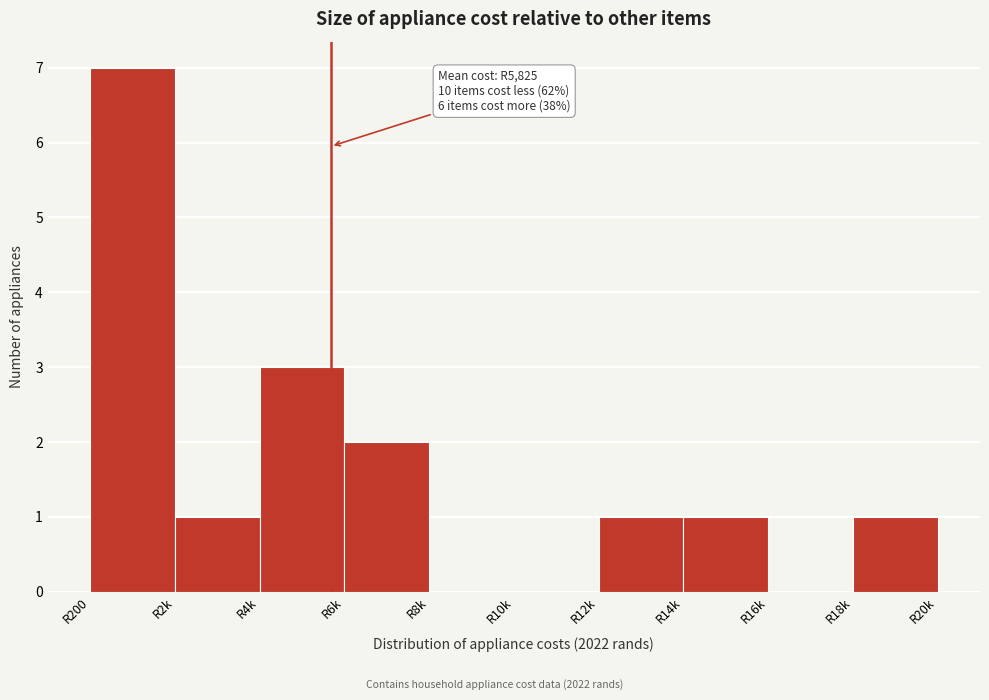

Reading left to right, transcribe all the data shown in this chart.

R200=7	R2k=1	R4k=3	R6k=2	R8k=0	R10k=0	R12k=1	R14k=1	R16k=0	R18k=1